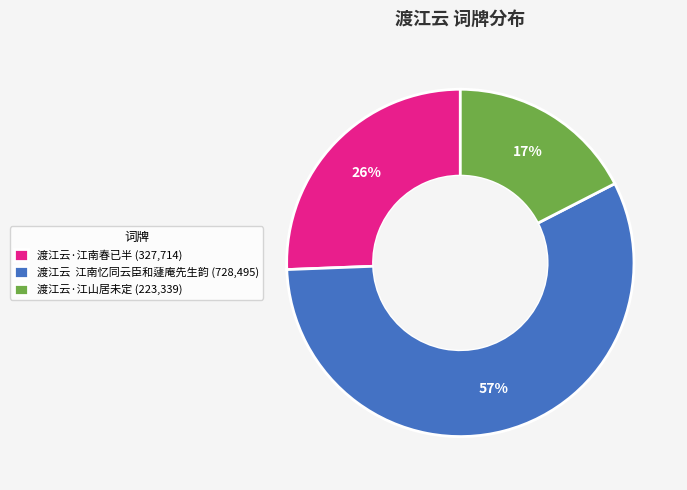

Do 渡江云·江南春已半 (327,714) and 渡江云 江南忆同云臣和蘧庵先生韵 (728,495) together represent more than half of the pie?

Yes